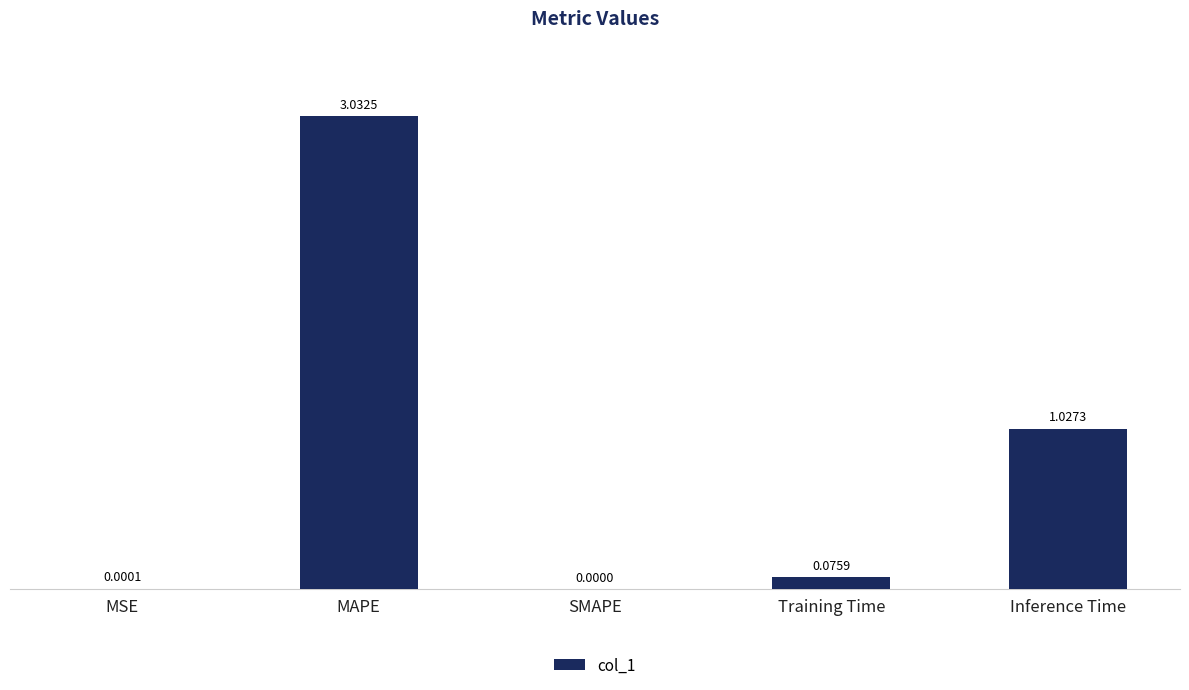

What is the sum of the values at Training Time and Inference Time?

1.1